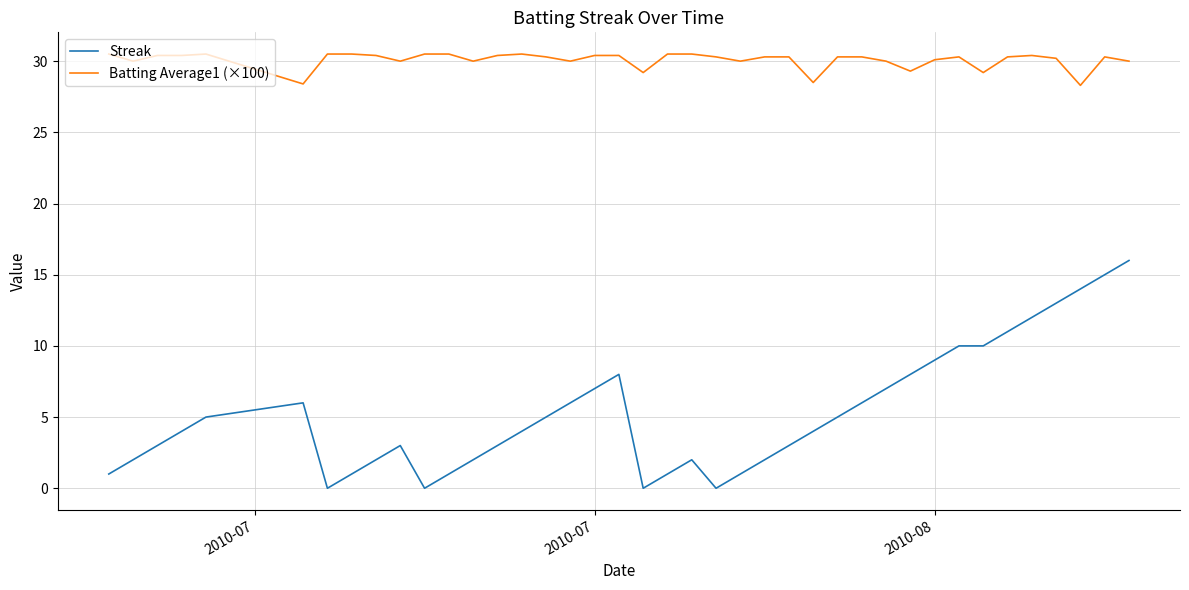

Which series has the widest spread of values?

Streak